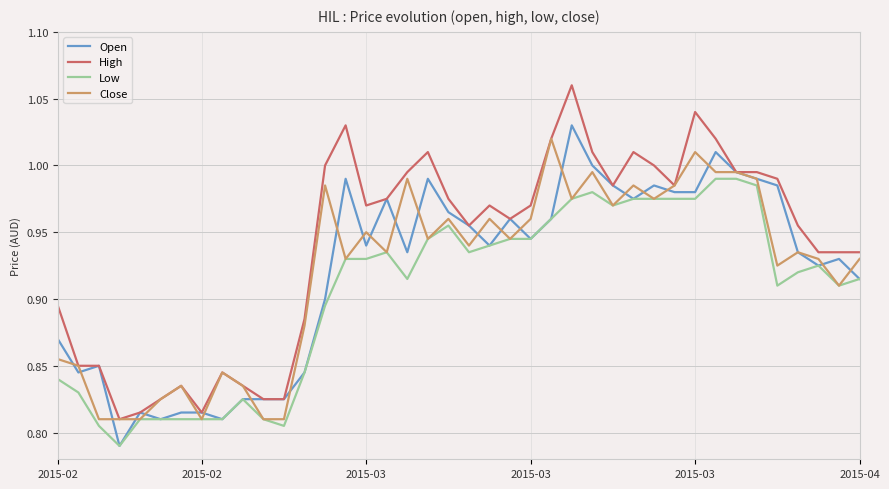

Which series has the widest spread of values?

High